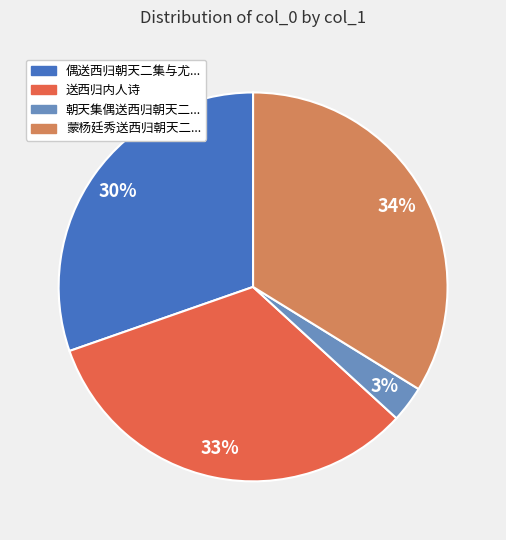

Count the number of slices in the pie.

4